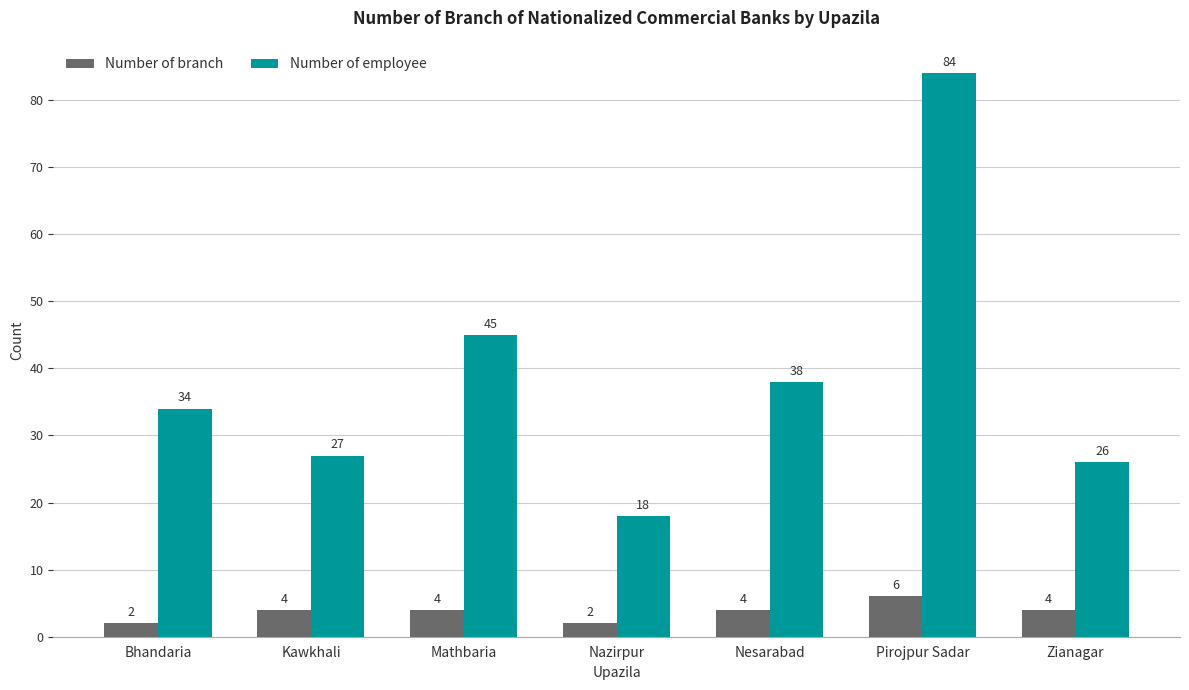

The value of Number of employee at Mathbaria is 45. True or false?

True